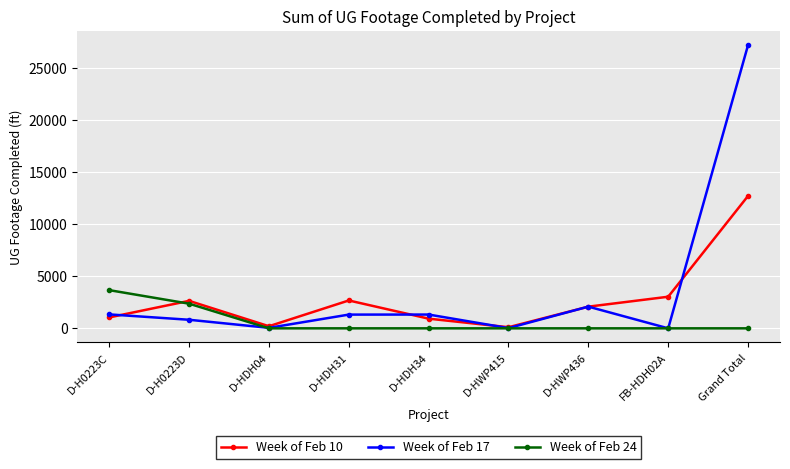

After their last crossing, which series has the higher values: Week of Feb 17 or Week of Feb 24?

Week of Feb 17